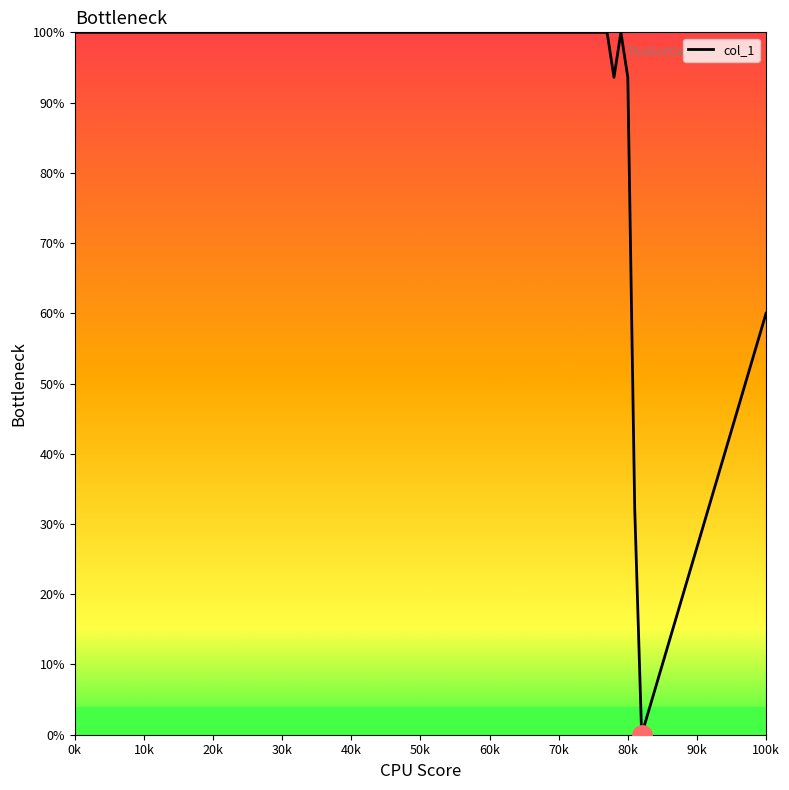

What is the maximum value shown in the chart?

100.0